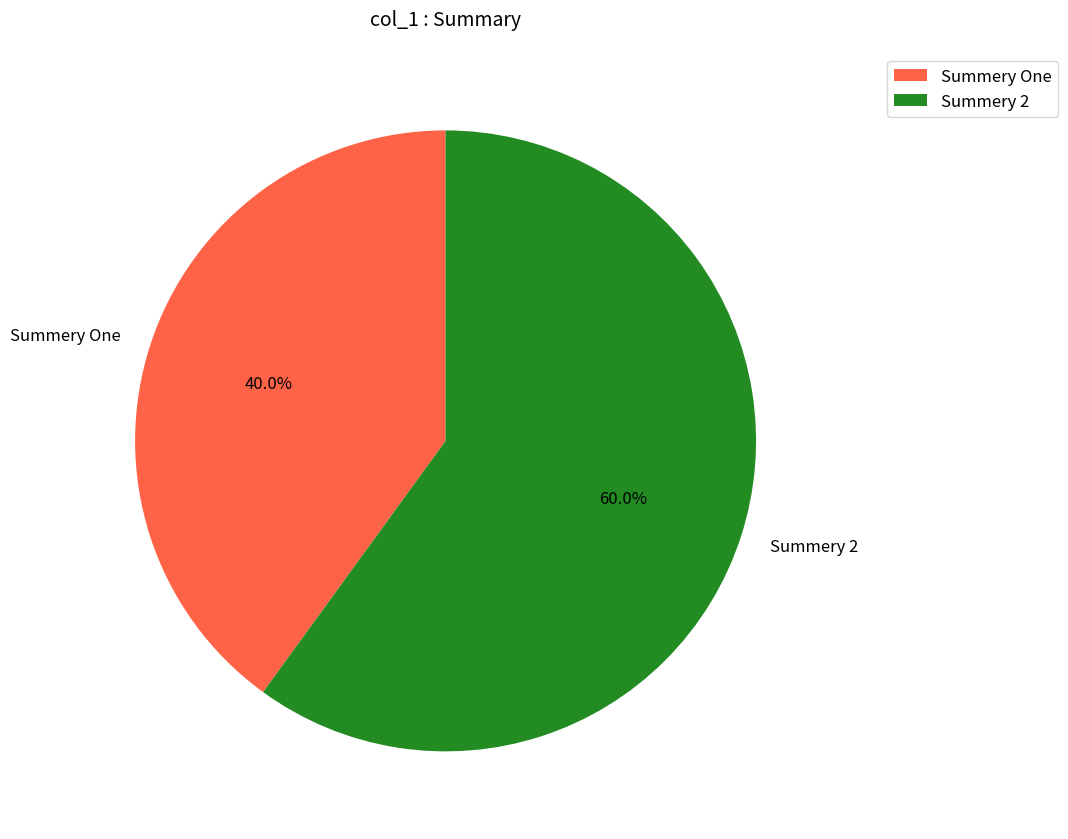

Which slice represents more than half of the pie?

Summery 2